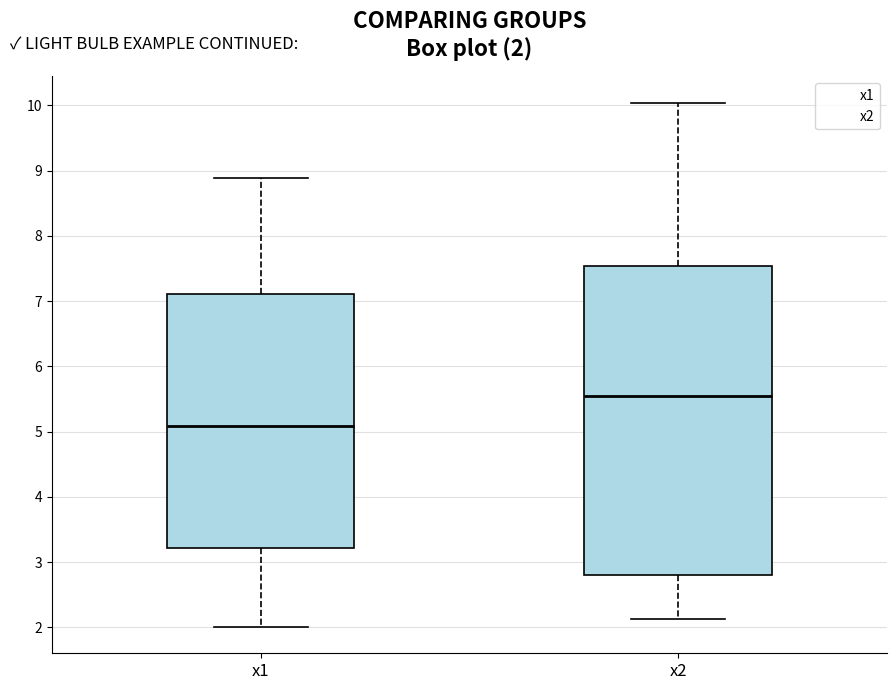

Which box's median line is the lowest?

x1